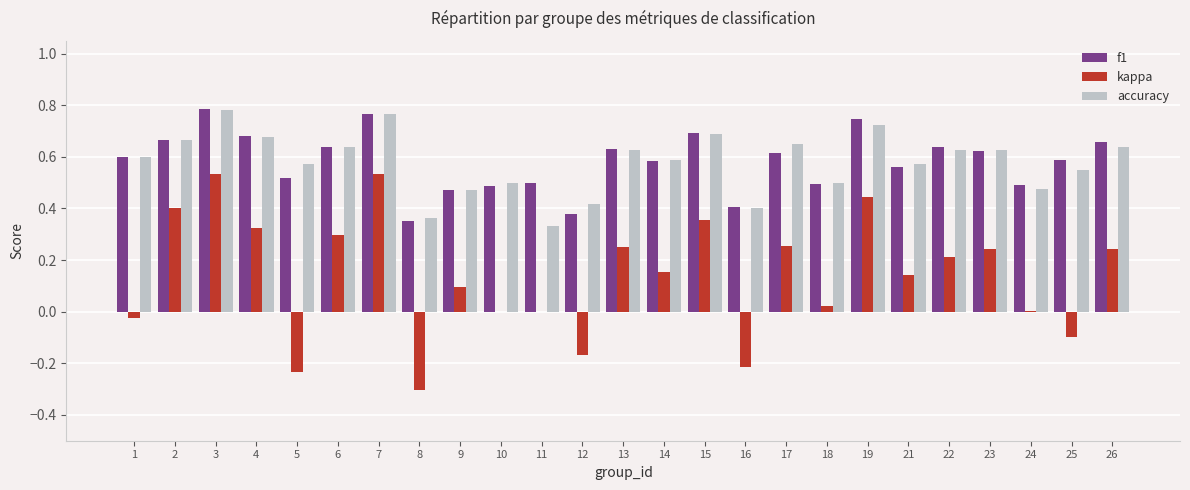

Does the chart contain stacked bars?

No